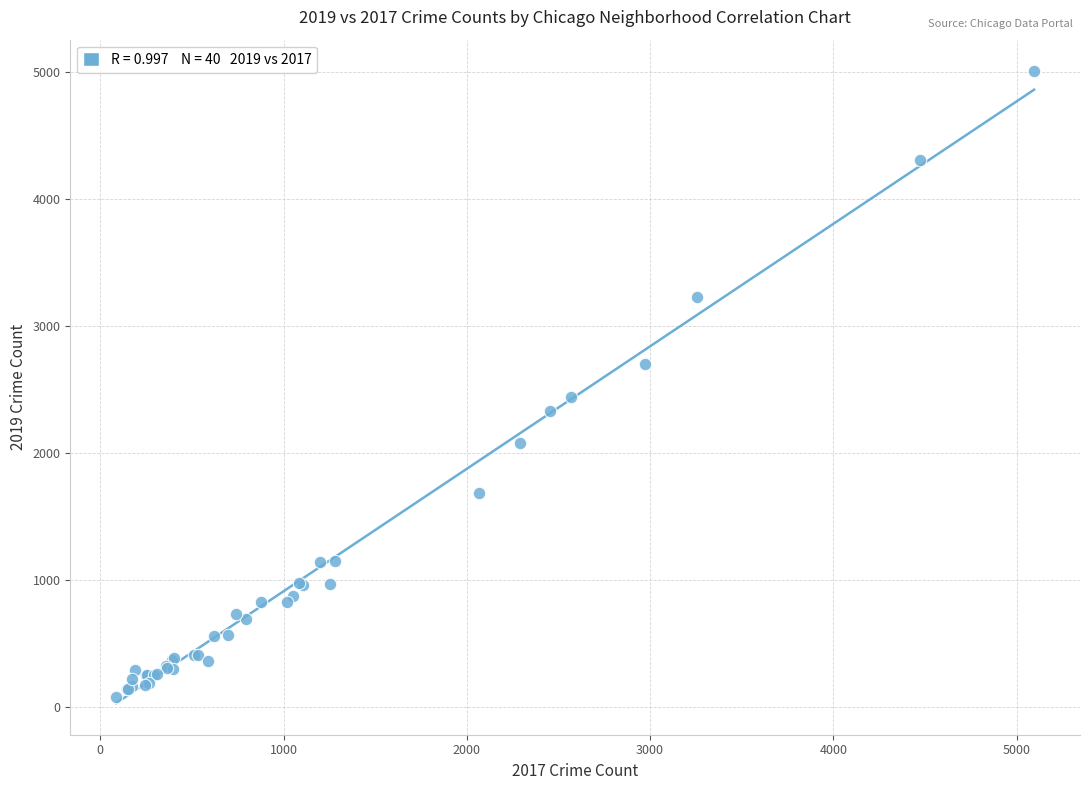

What Y value in the scatter plot is closest to 2542?

2441